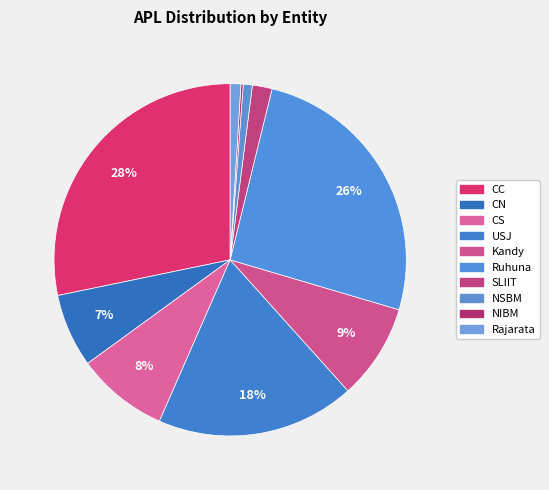

To the nearest percent, what is the difference between the CS and NIBM slice percentages?

8%